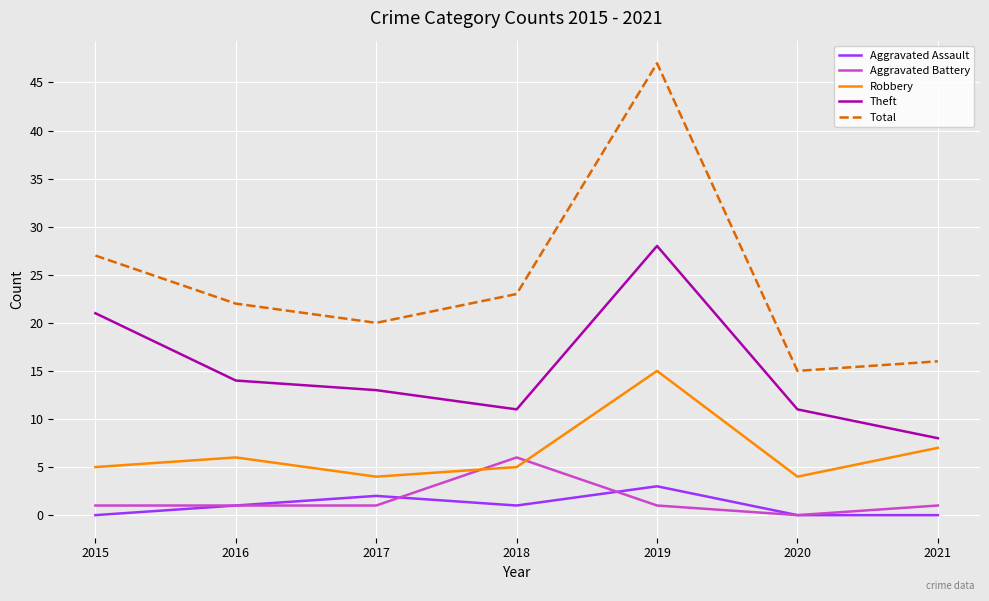

True or false: Robbery and Aggravated Assault intersect in this chart.

False